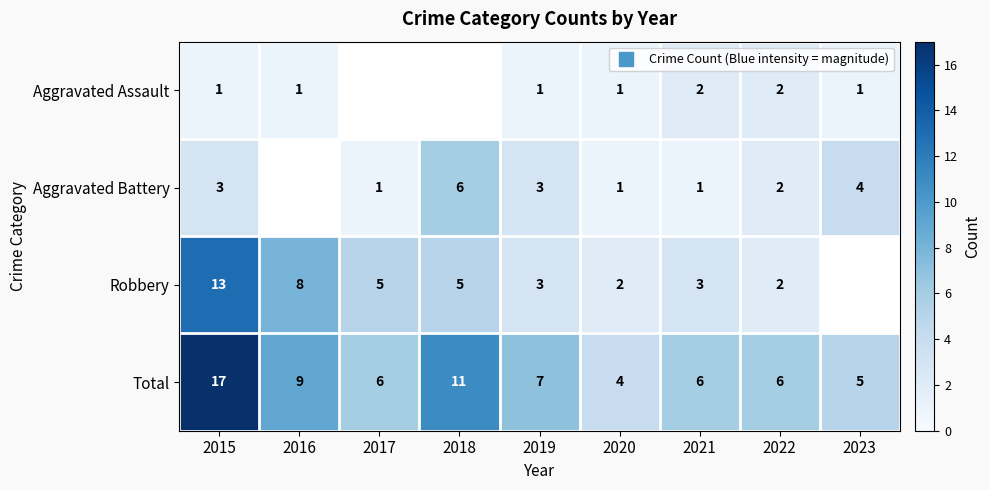

Which series has the largest total across all categories?

Total